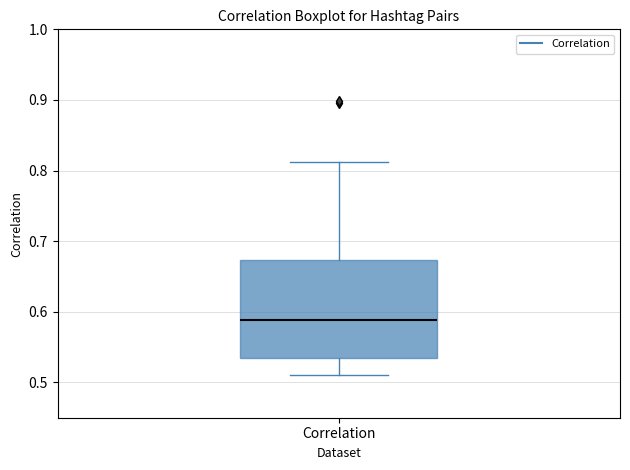

Transcribe this box plot: give where the median line is, the range the box spans, and where the two whiskers end, as read against the y-axis. The values are not printed on the chart, so give them approximately, as read against the axis.

median 0.59, box 0.54 to 0.67, whiskers 0.51 to 0.81